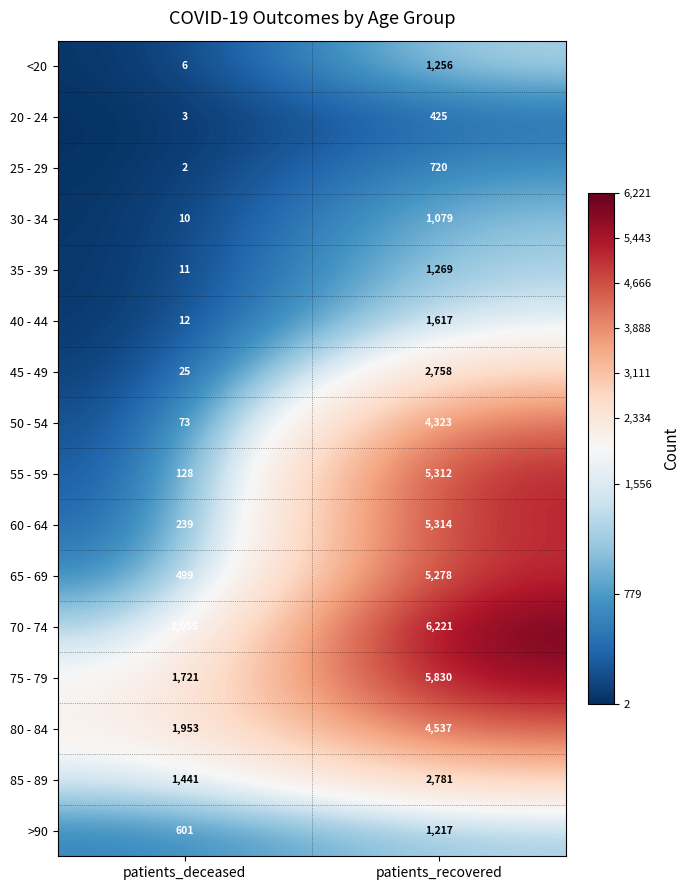

At patients_recovered, list the series in order from largest to smallest.

70 - 74, 75 - 79, 60 - 64, 55 - 59, 65 - 69, 80 - 84, 50 - 54, 85 - 89, 45 - 49, 40 - 44, 35 - 39, <20, >90, 30 - 34, 25 - 29, 20 - 24